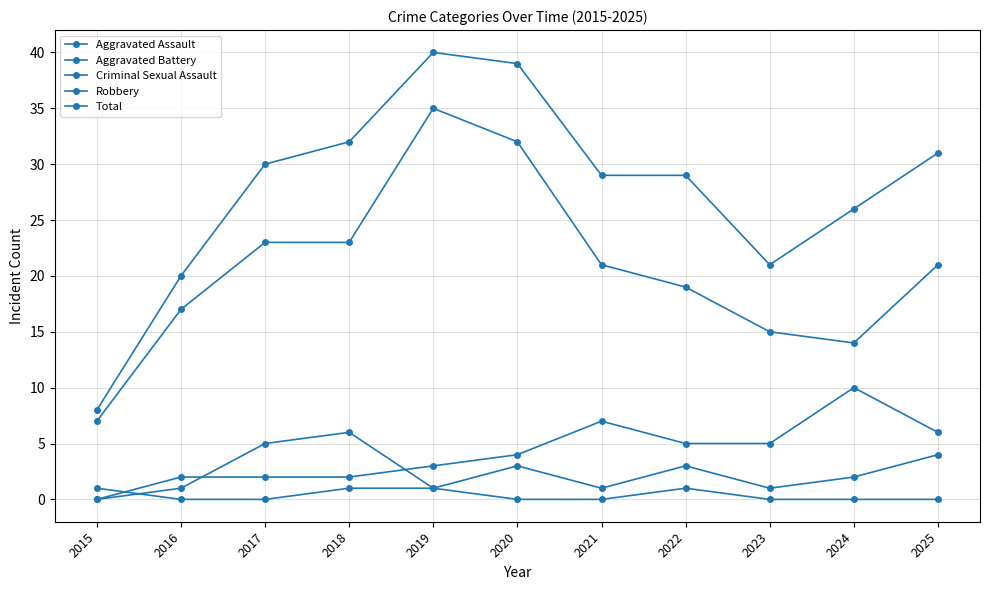

Read the Total value at 2017, to the nearest 5.

30